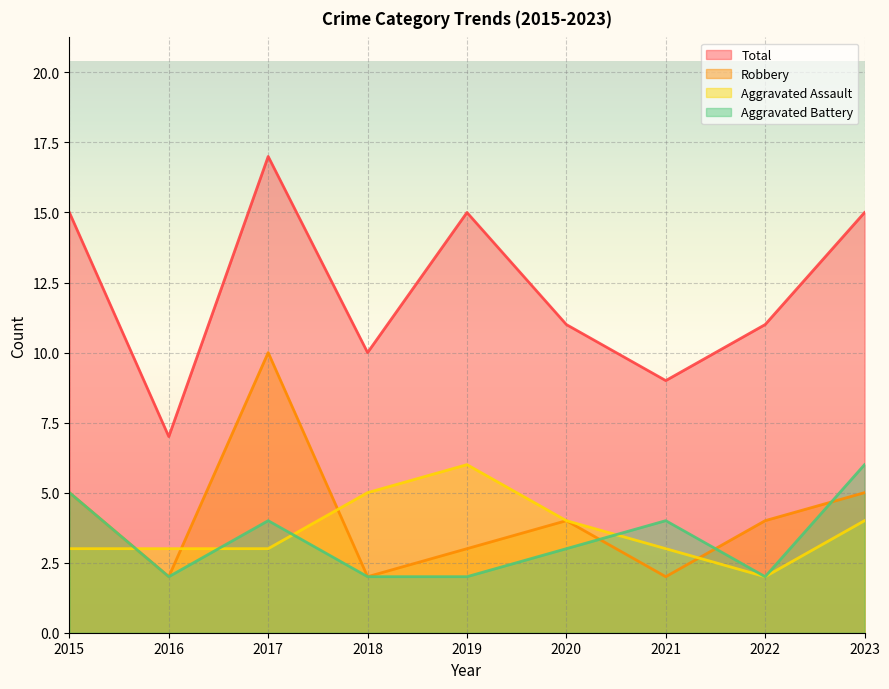

What are all the series names shown in the legend?

Total, Robbery, Aggravated Assault, Aggravated Battery